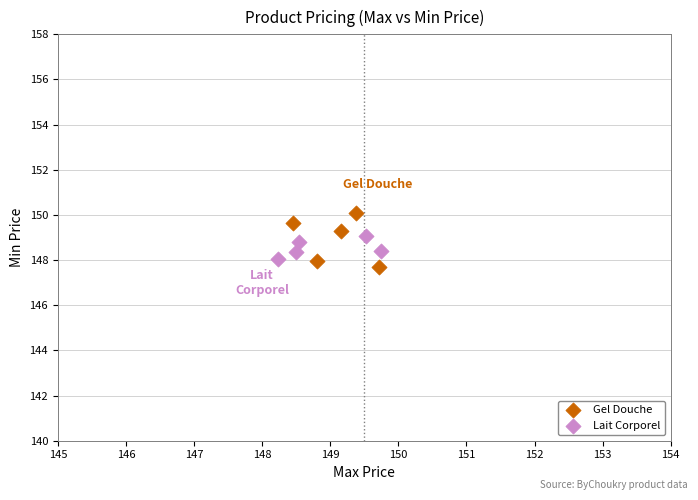

Which series has the widest spread of Y values?

Gel Douche